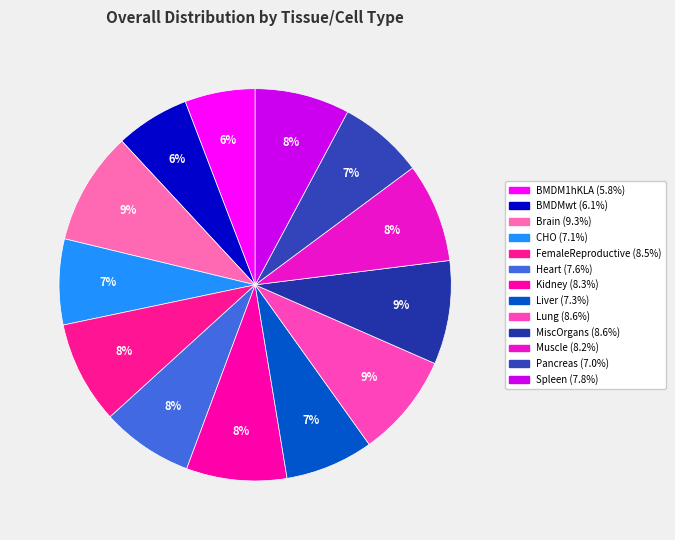

Rank the categories by value from highest to lowest.

Brain, Lung, MiscOrgans, FemaleReproductive, Kidney, Muscle, Spleen, Heart, Liver, CHO, Pancreas, BMDMwt, BMDM1hKLA